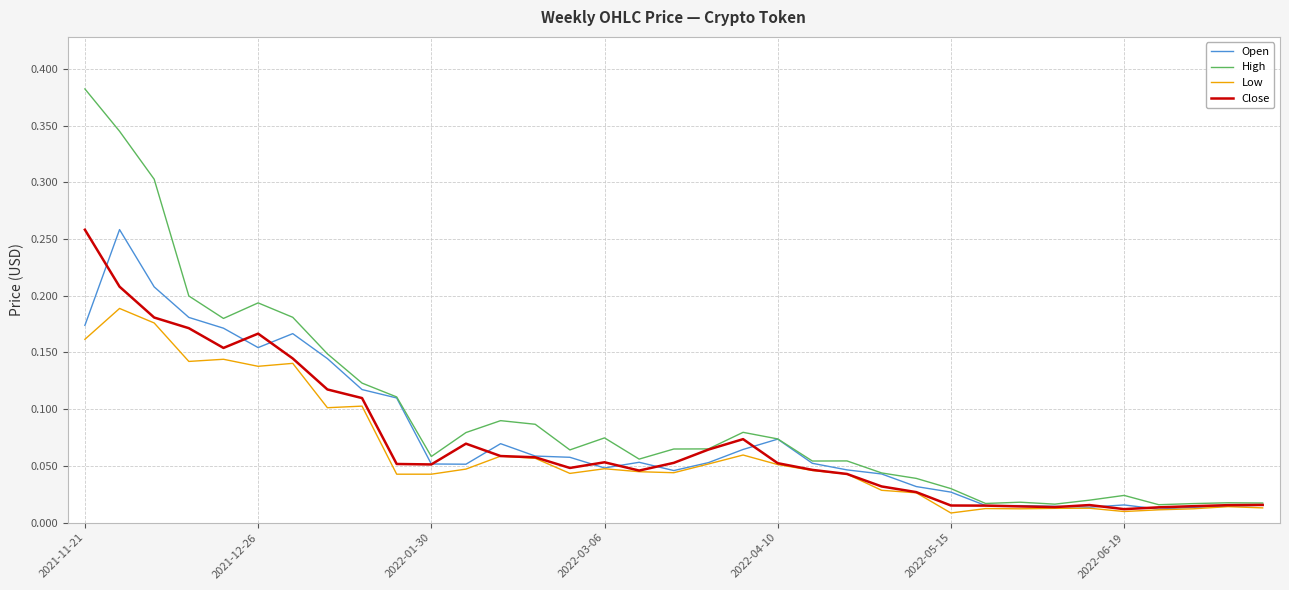

Which series has the widest spread of values?

High